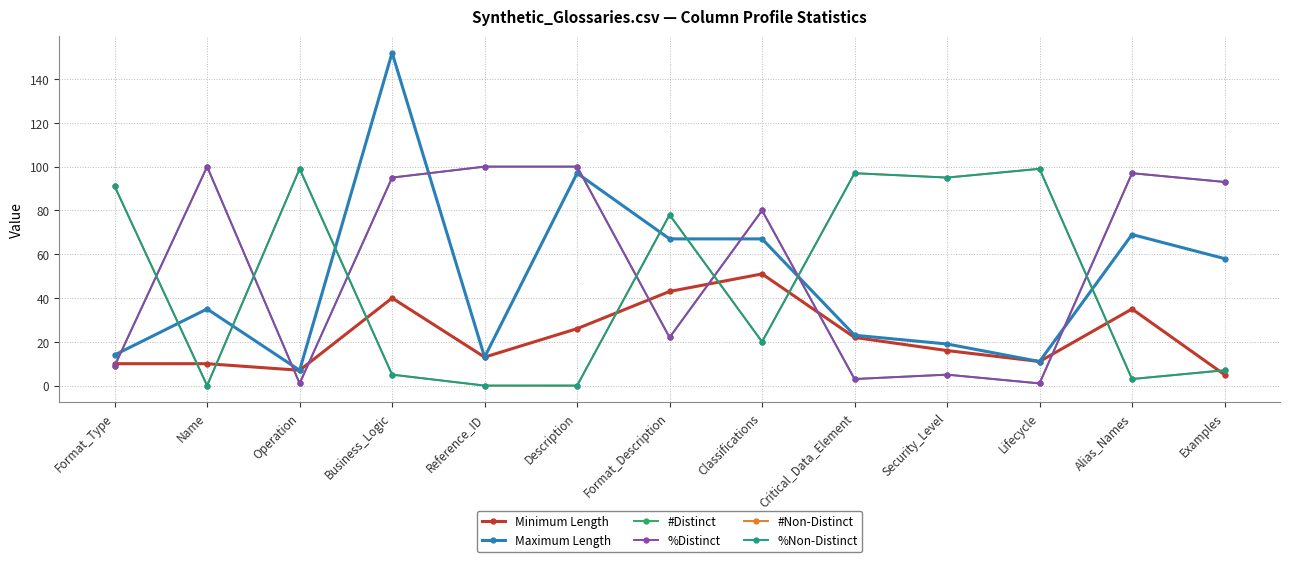

In Minimum Length, how many points are higher than both neighbors (excluding endpoints)?

3